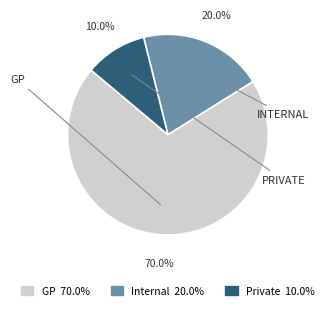

Does any single category account for the majority?

Yes